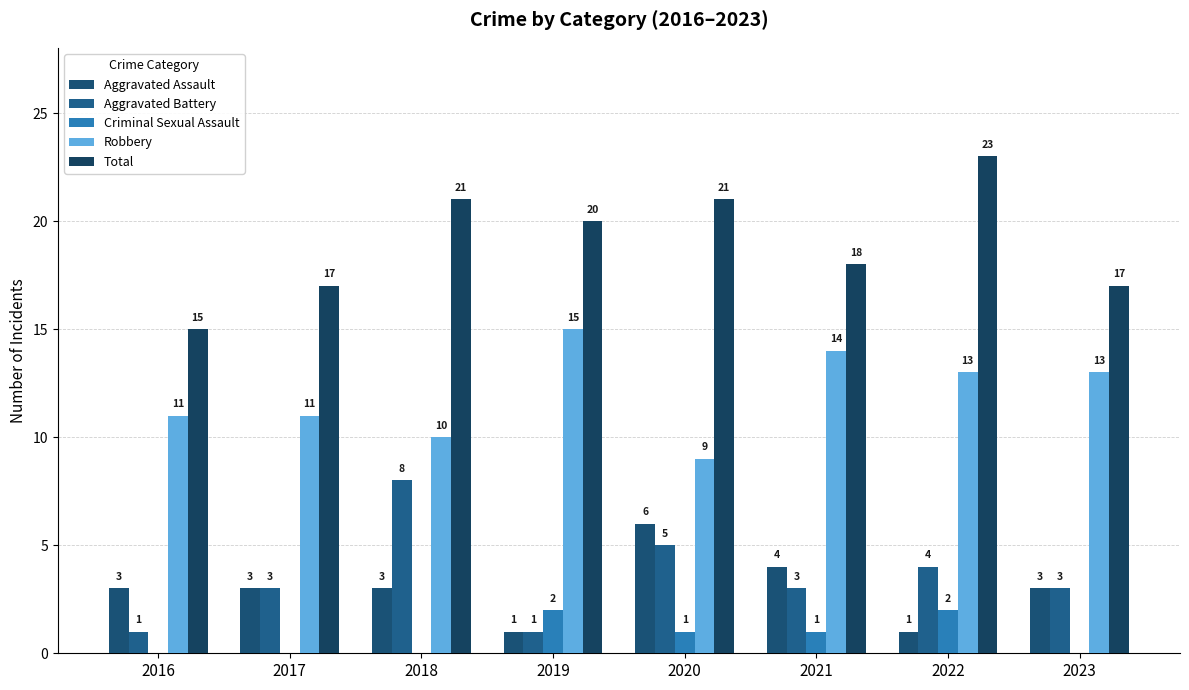

Are the bars horizontal?

No